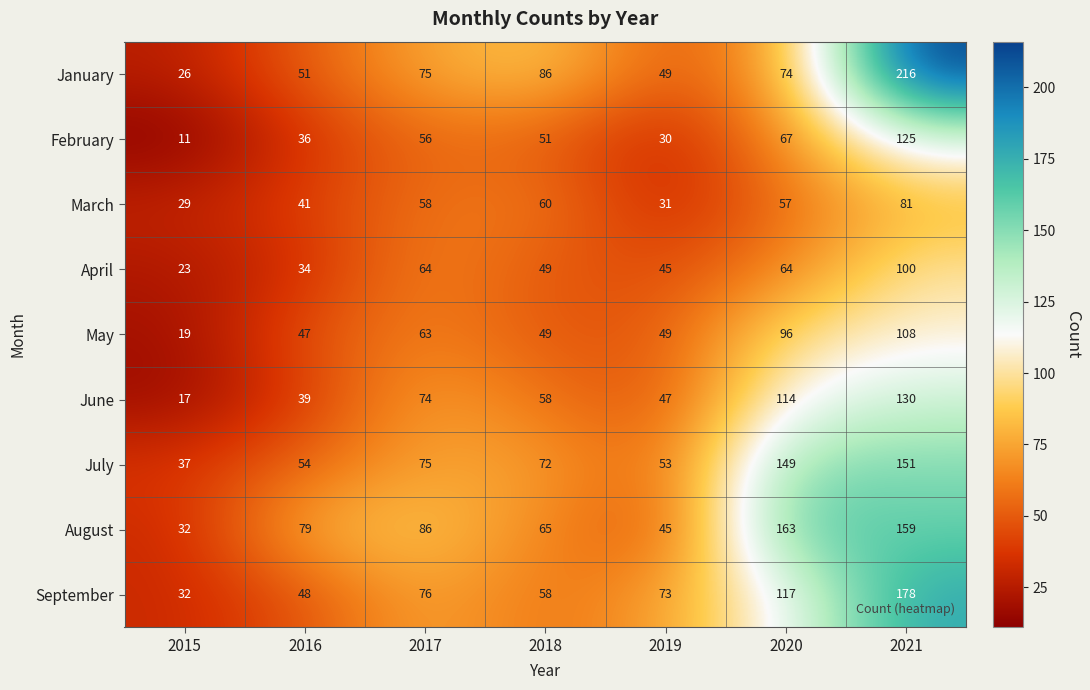

What is the difference between the January values at 2021 and 2017?

141